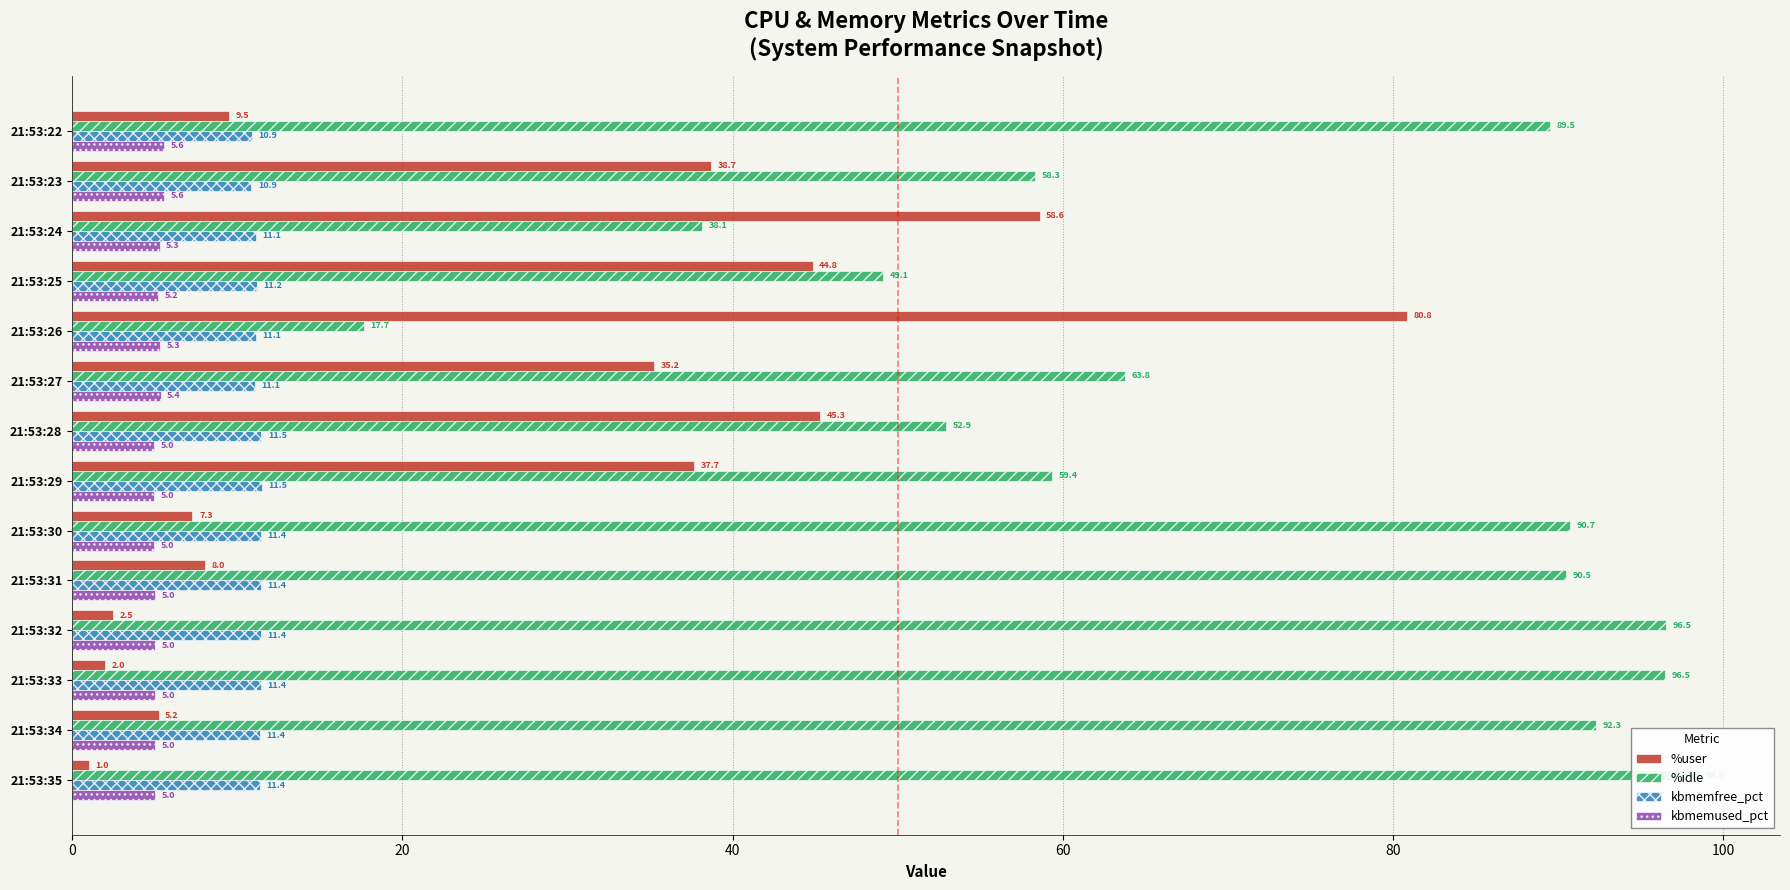

What is the value of the %idle bar at the 3rd from the left?

38.1